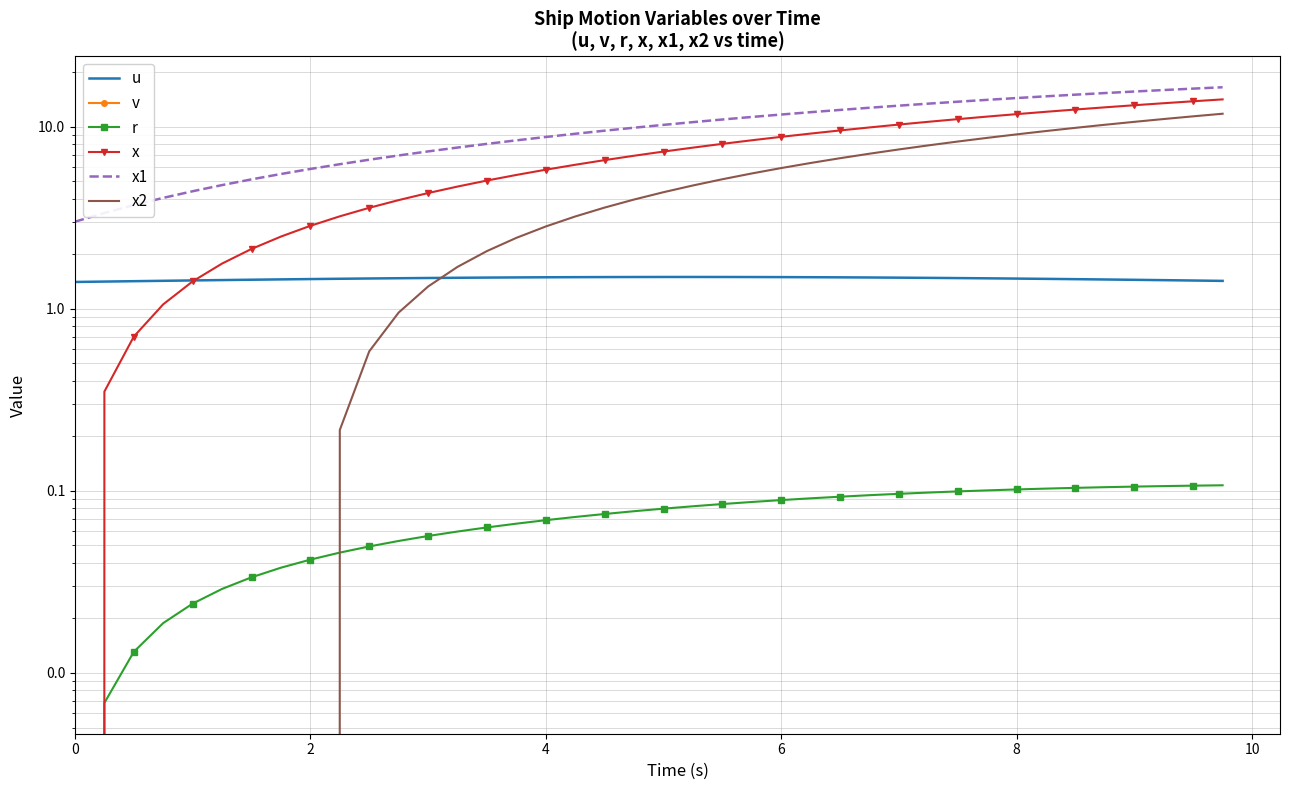

How many data points in x2 are above 4?

20